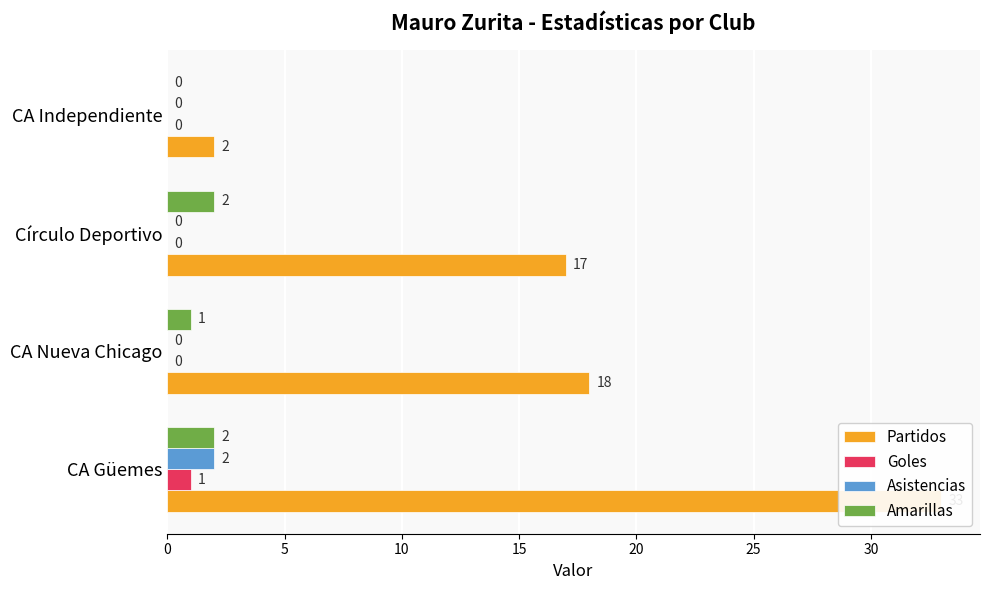

How many values in the Goles series exceed 0?

1